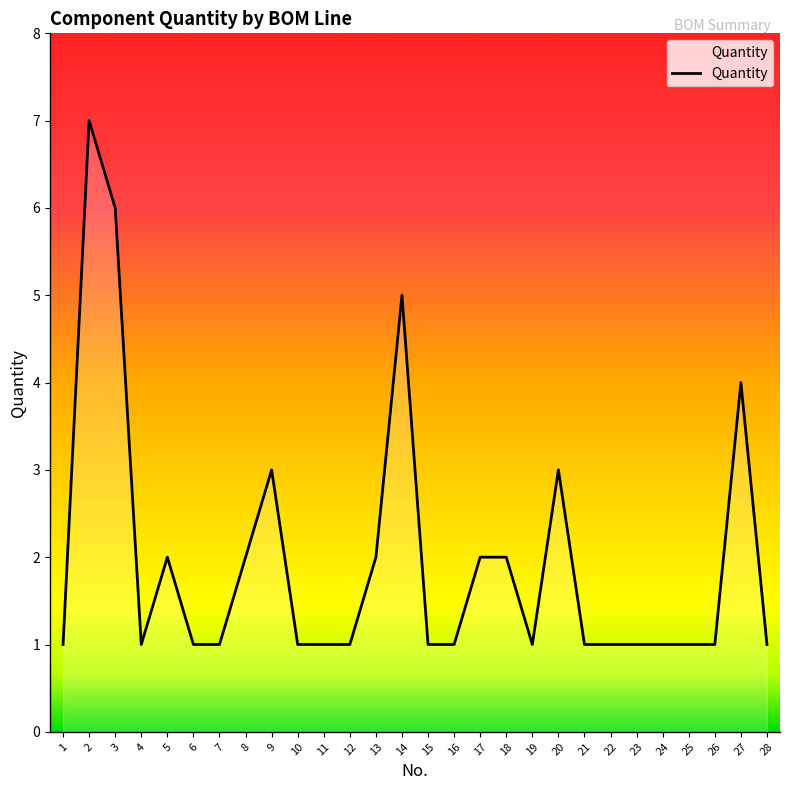

What is the minimum value shown in the chart?

1